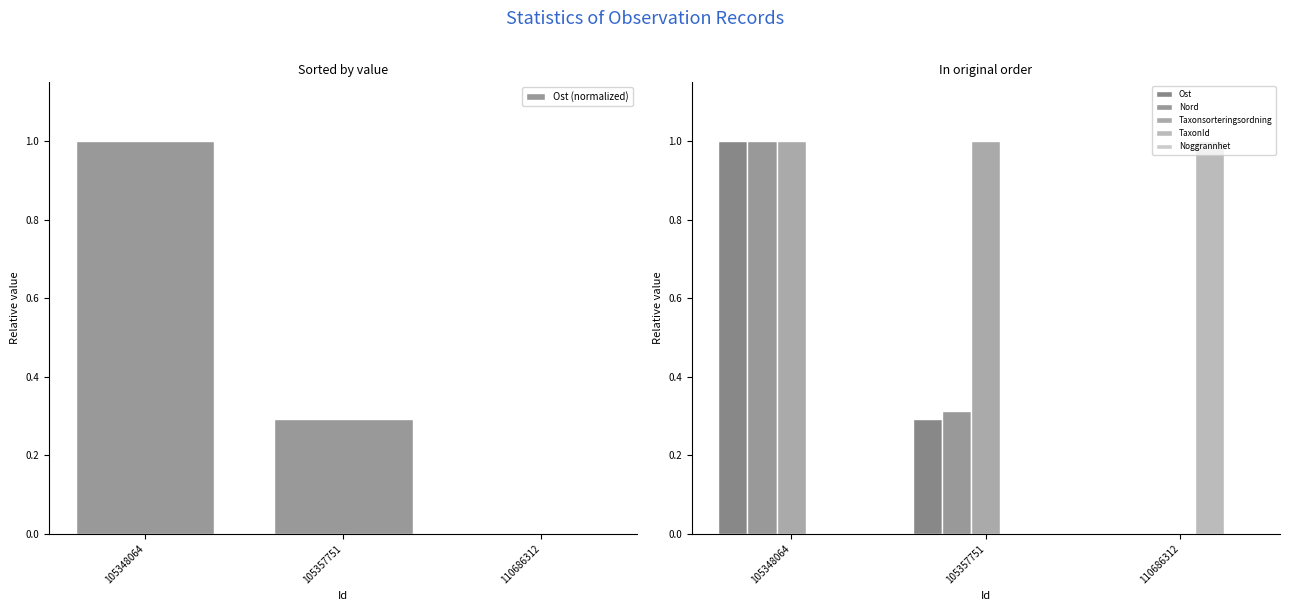

How many Taxonsorteringsordning values are between 0 and 1?

3